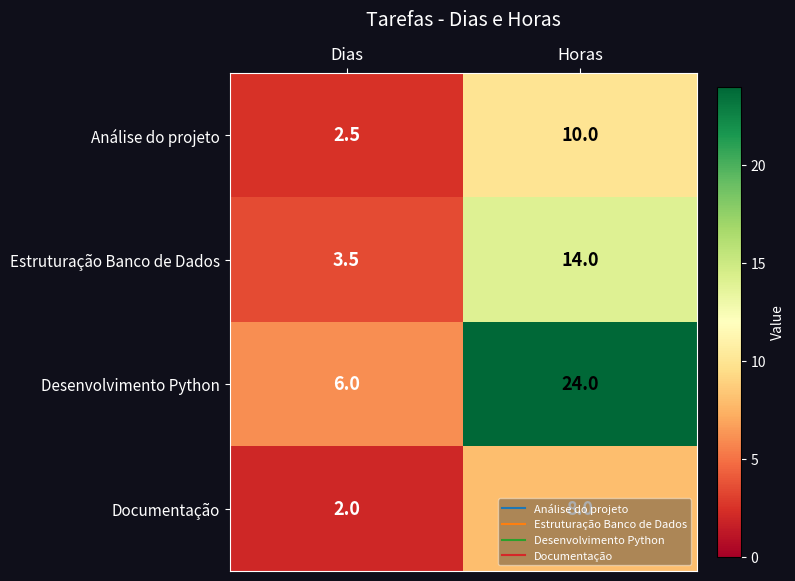

True or false: Desenvolvimento Python has a value of 6.0 at Dias.

True